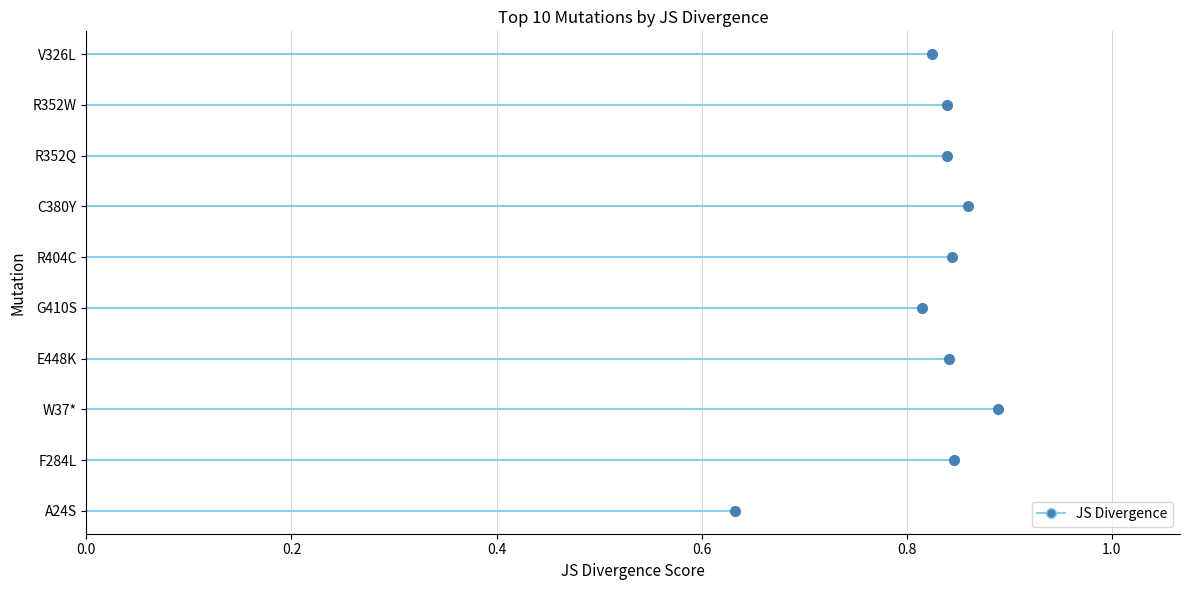

What position from the right is G410S?

6